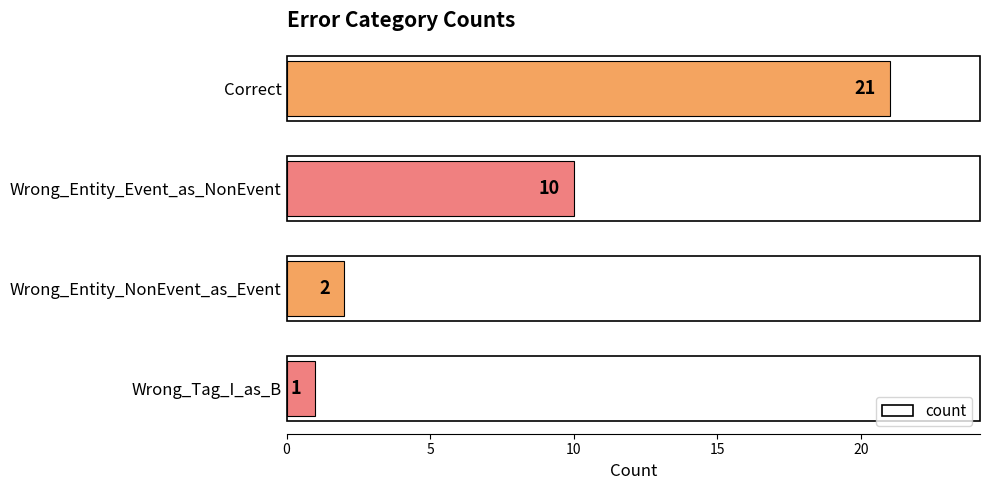

What is the difference between the maximum and minimum values?

20